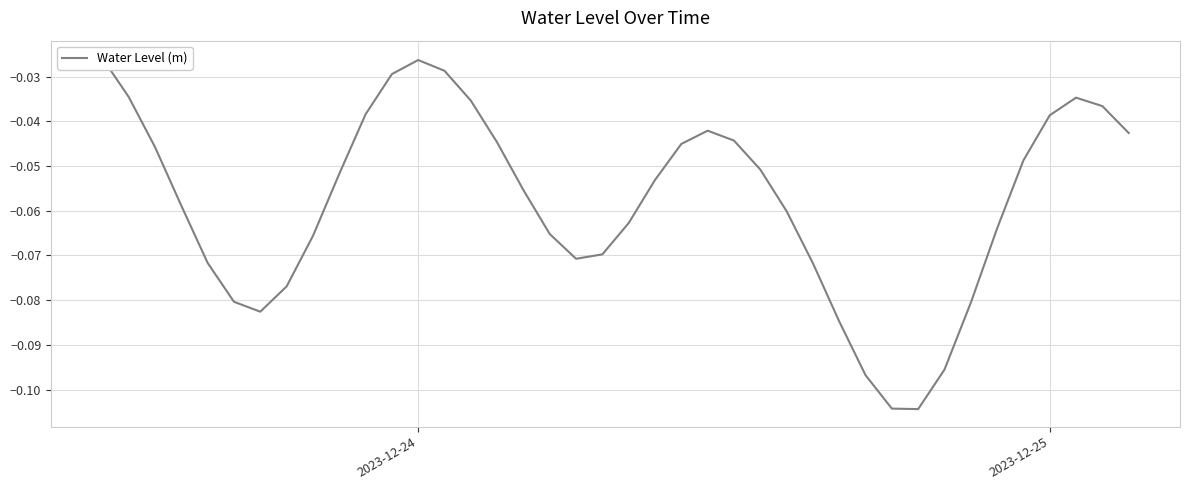

What is the smallest value displayed?

-0.1